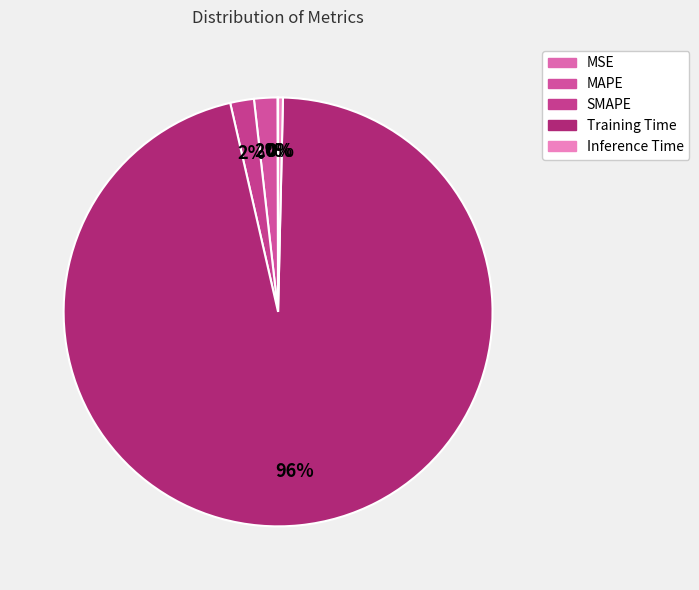

How many slices are in this pie chart?

5